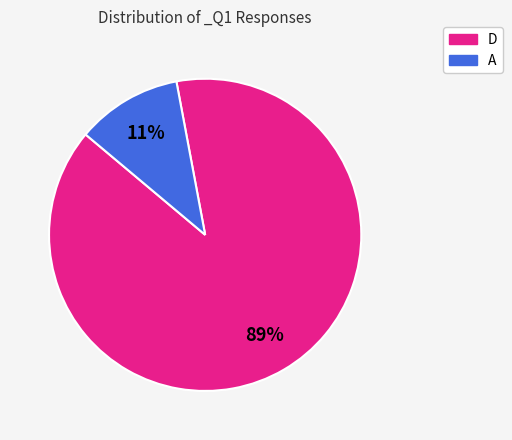

Which category accounts for the majority?

D